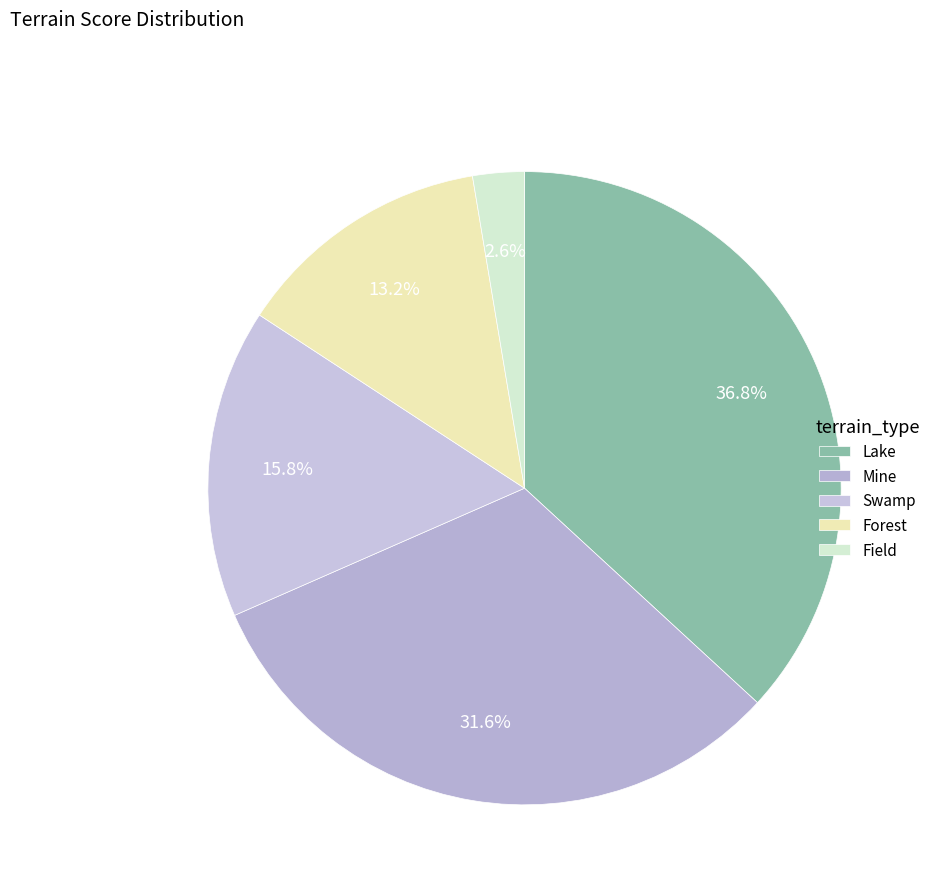

To the nearest percent, what portion does Field represent?

3%